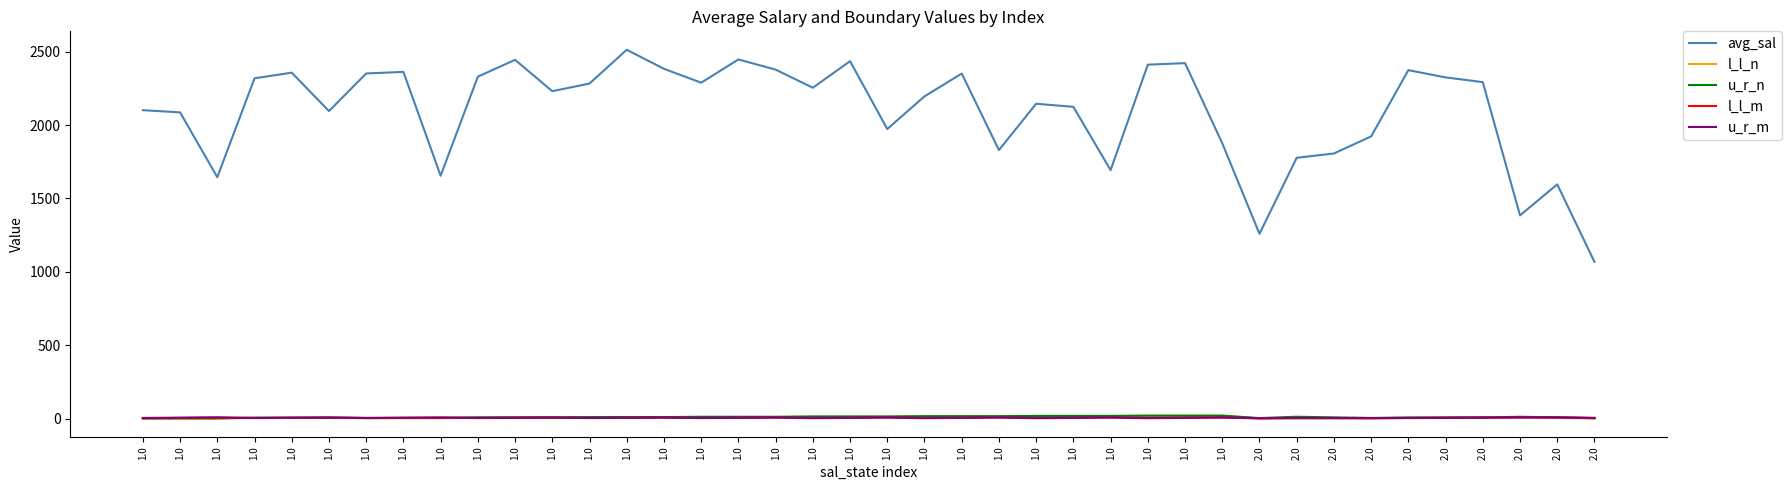

What is the difference between the maximum and second lowest values in the l_l_m series?

5.0